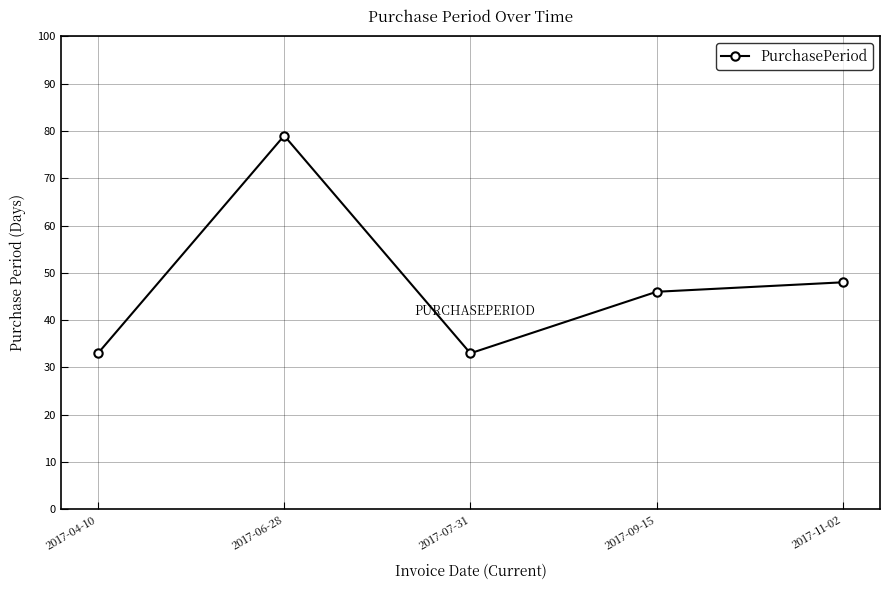

What is the label of the 2nd point from the right?

2017-09-15